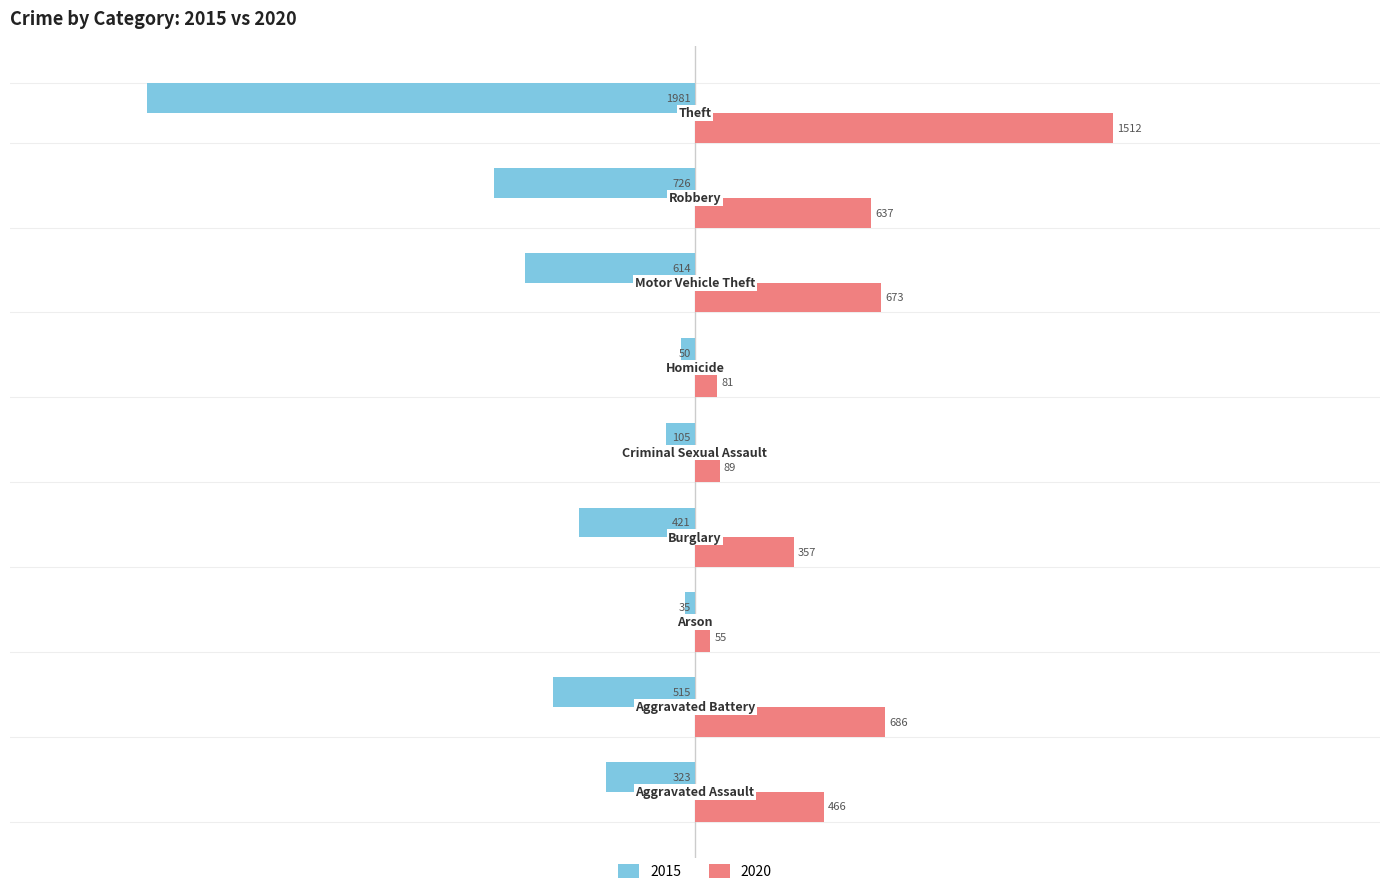

What is the difference between the maximum and minimum values in the 2020 series?

1457